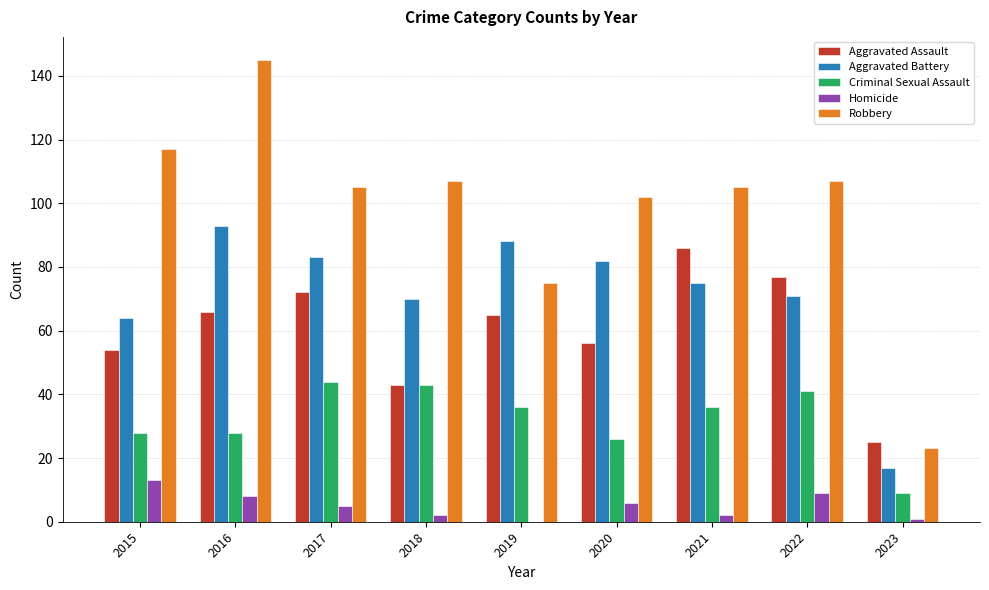

Which series has the largest range (max minus min)?

Robbery